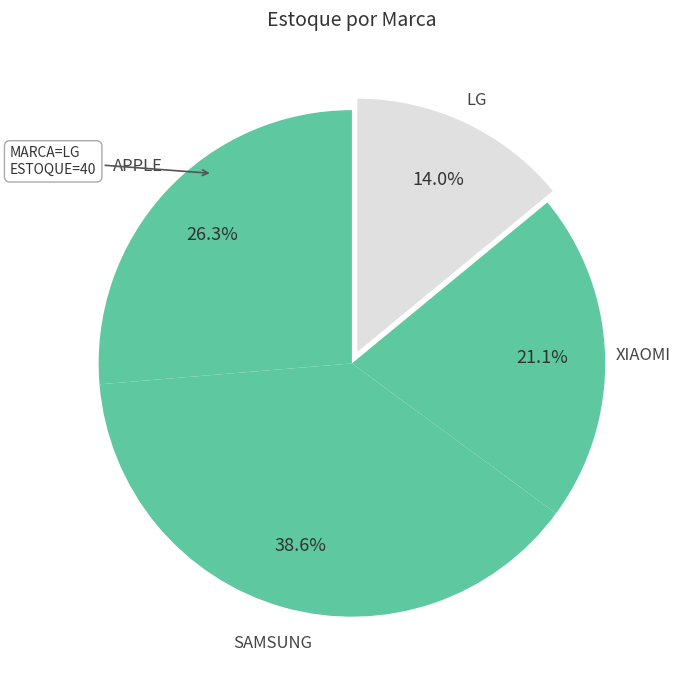

How many segments does this pie chart have?

4